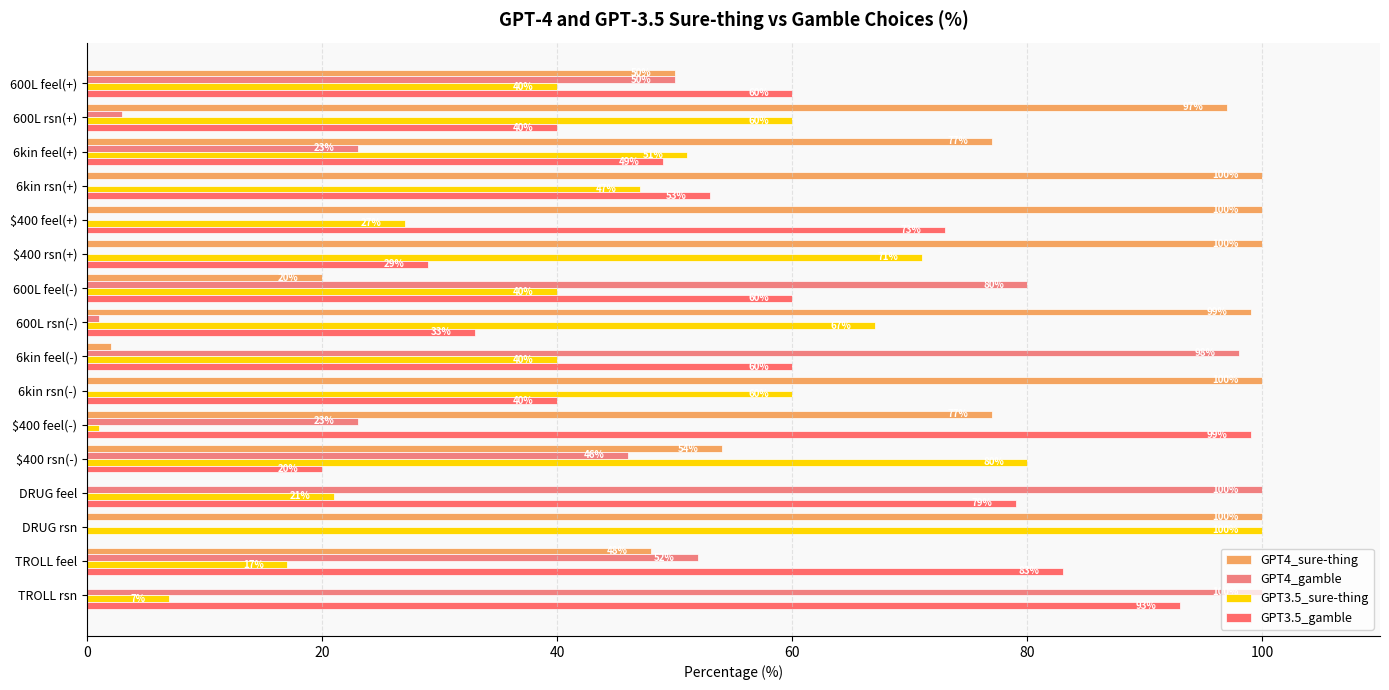

How many categories are shown in the chart?

16